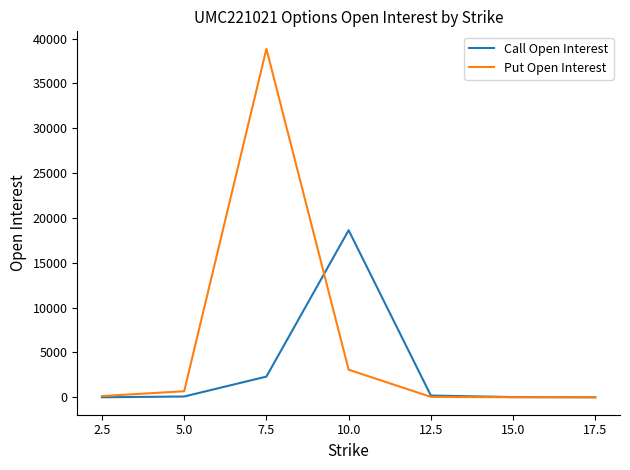

List the series in order of their peak value, highest first.

Put Open Interest, Call Open Interest